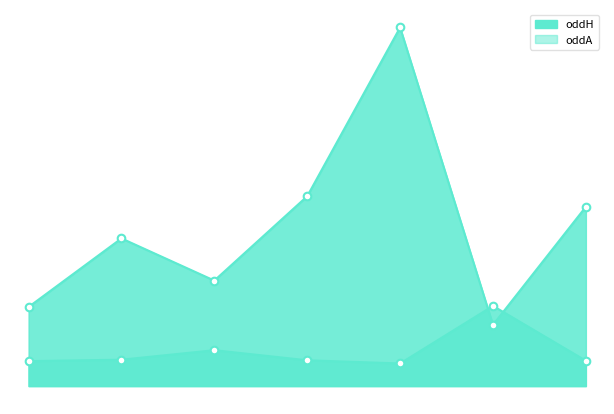

Is the value of oddA at 2023-06-07 greater than the value of oddH at 2023-06-08?

No